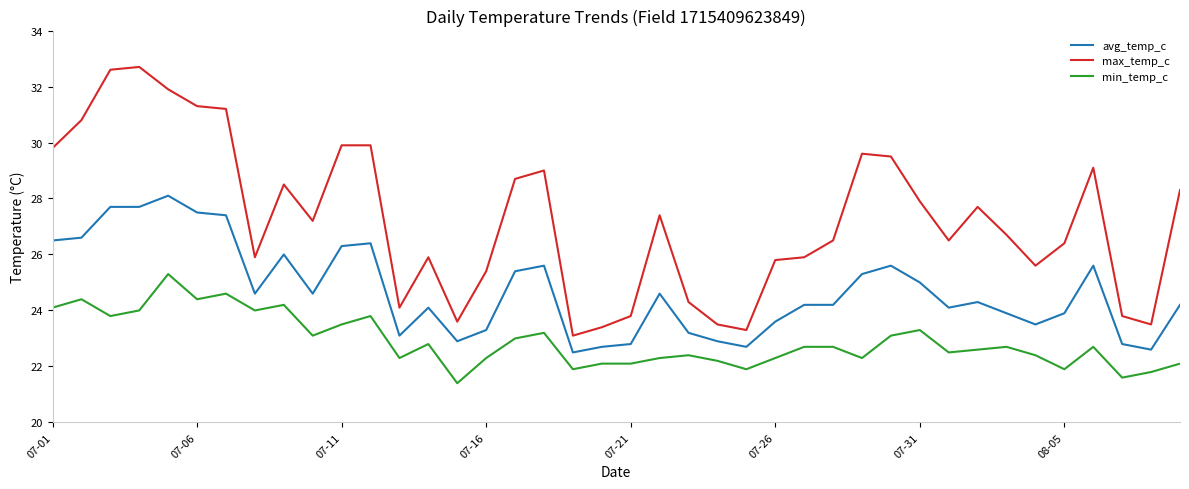

Which series has the largest range (max minus min)?

max_temp_c